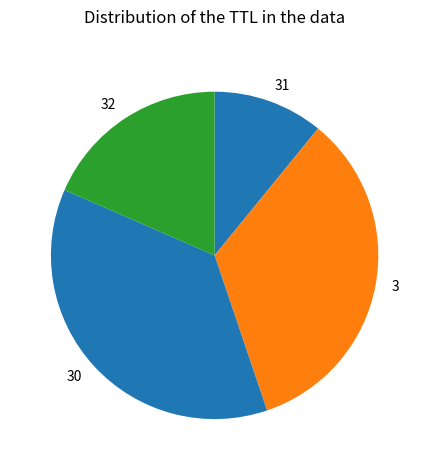

Between 3 and 31, which is larger?

3